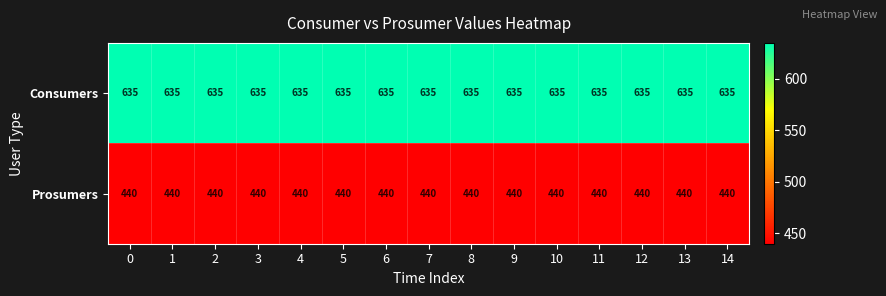

What is the maximum value for Consumers?

635